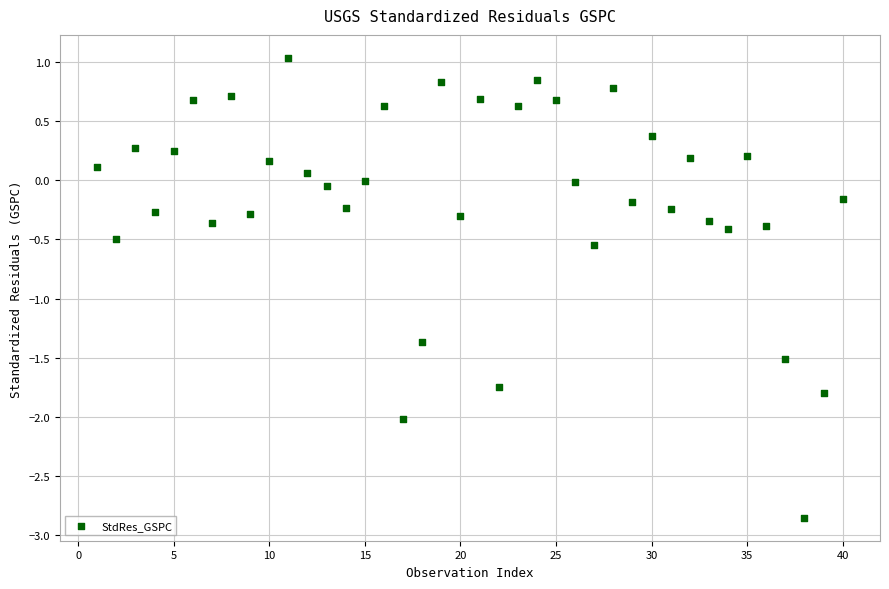

What is the range of Y values (max minus min)?

3.9